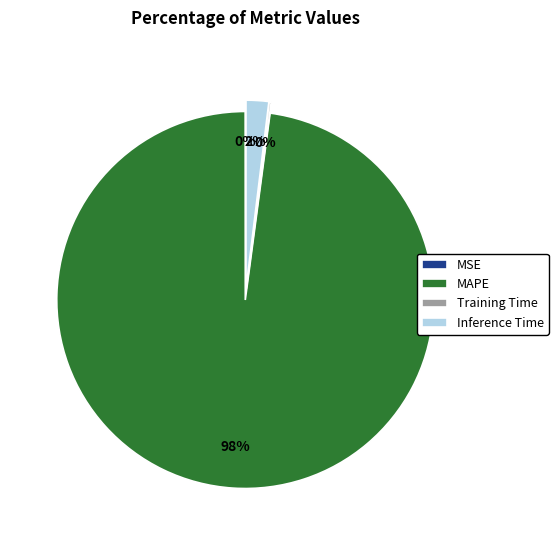

Does any single category account for the majority?

Yes